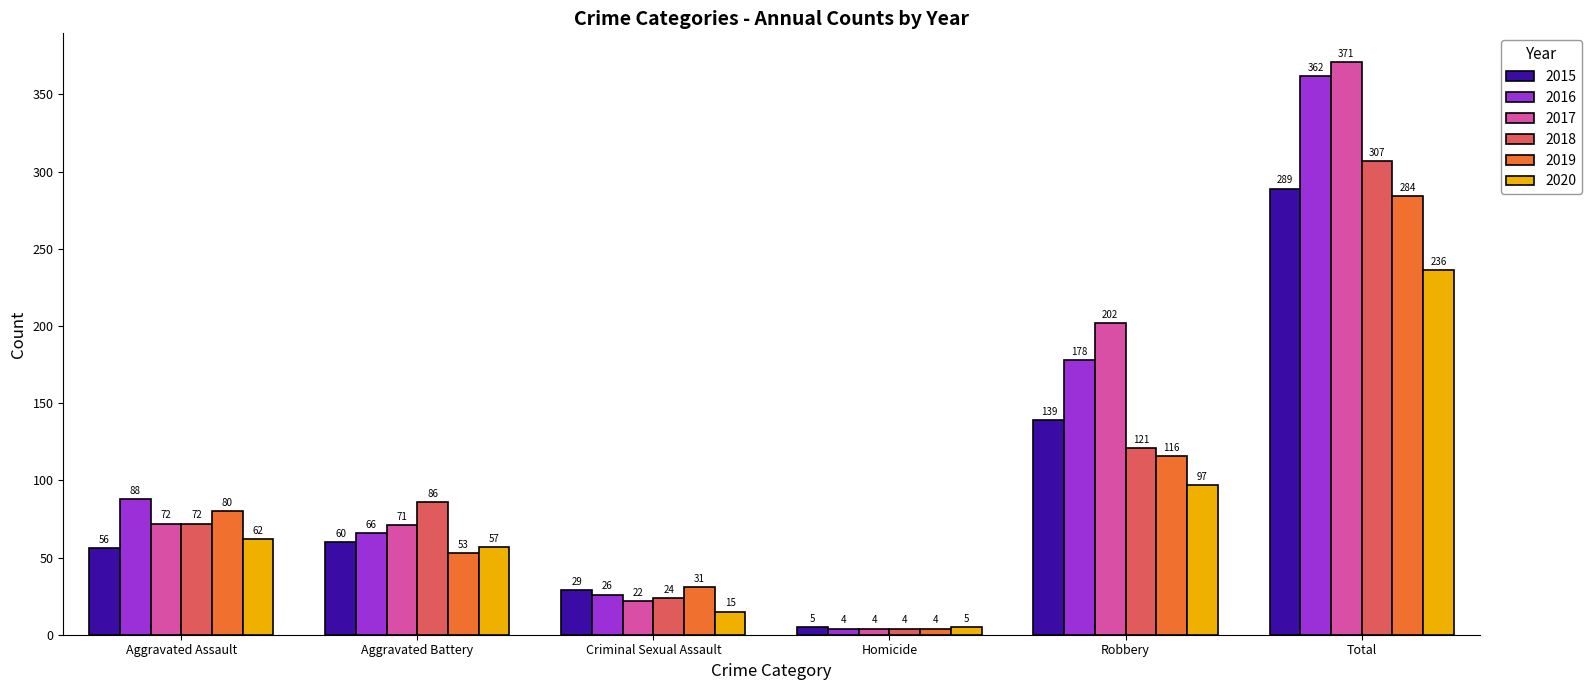

What is the label of the 2nd bar from the right?

Robbery